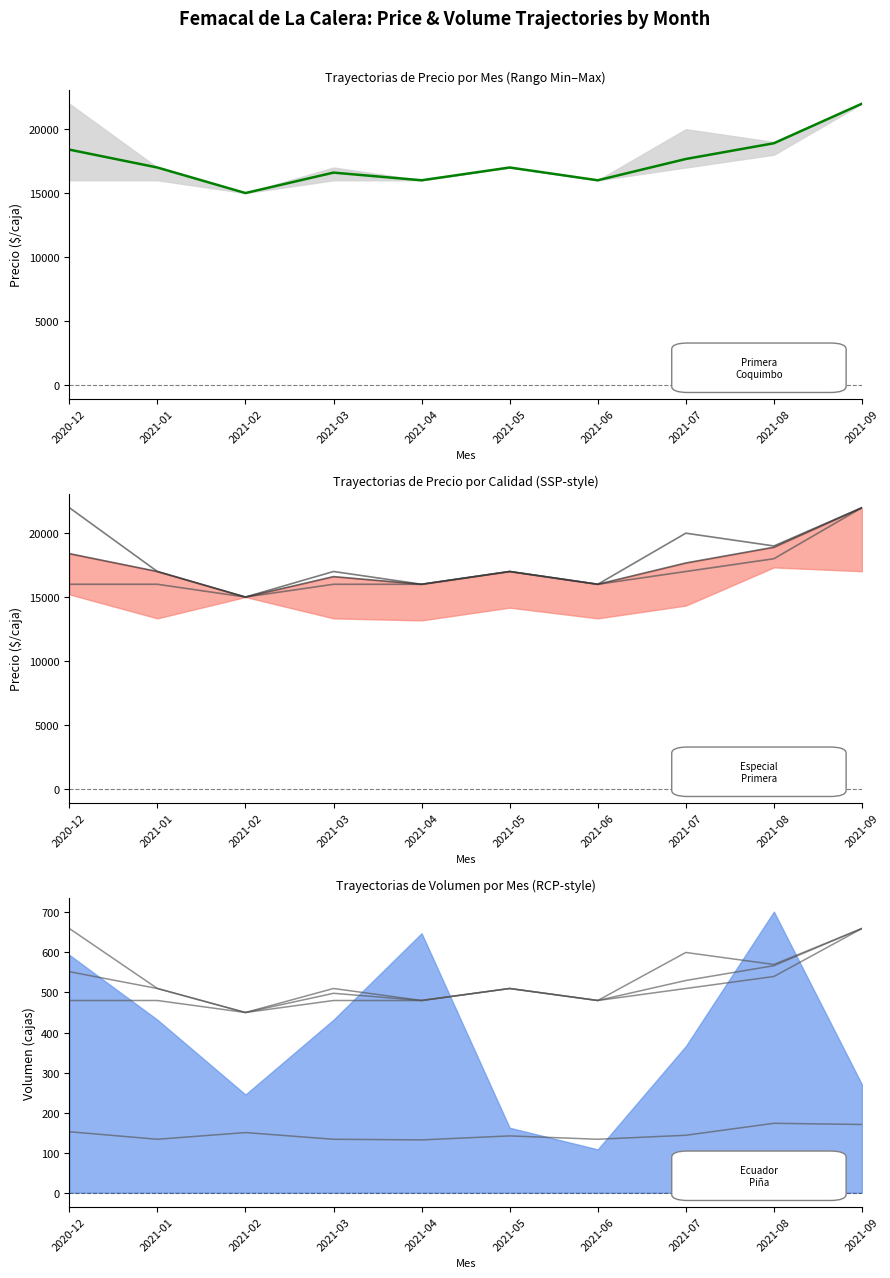

Between 2021-06 and 2021-03, which is larger?

2021-03